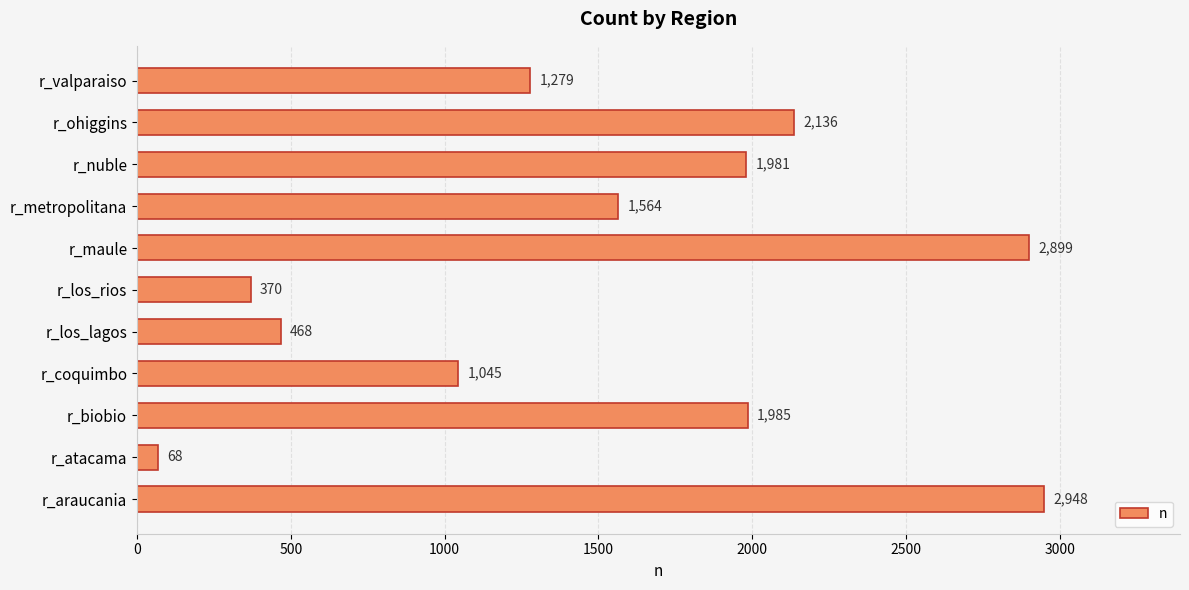

What is the difference between the maximum and minimum values?

2880